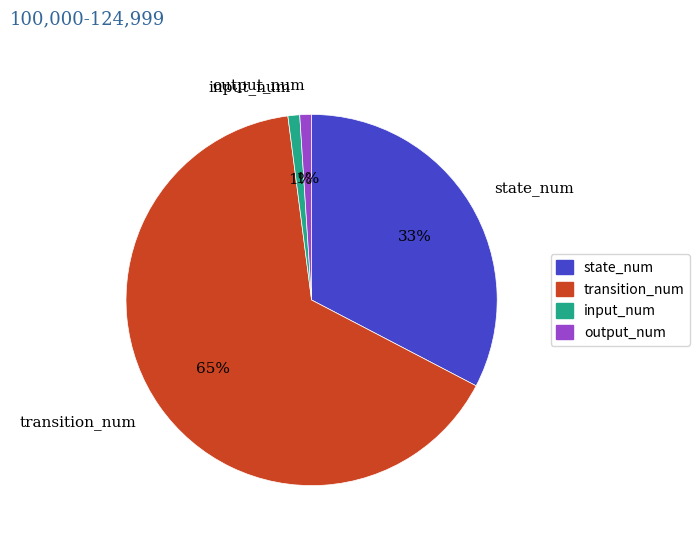

To the nearest percent, what is the combined percentage of state_num and transition_num?

98%